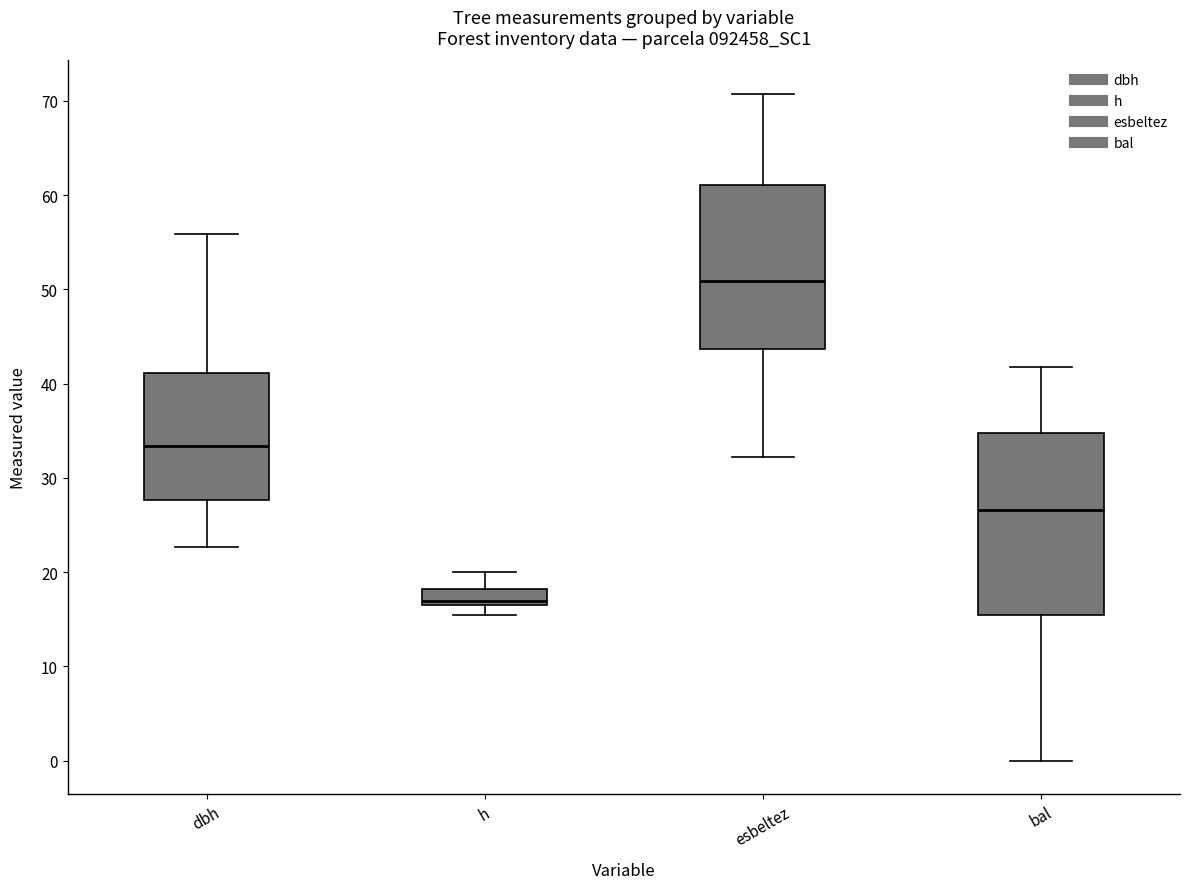

Comparing the boxes themselves (not the whiskers), which one is the tallest?

bal